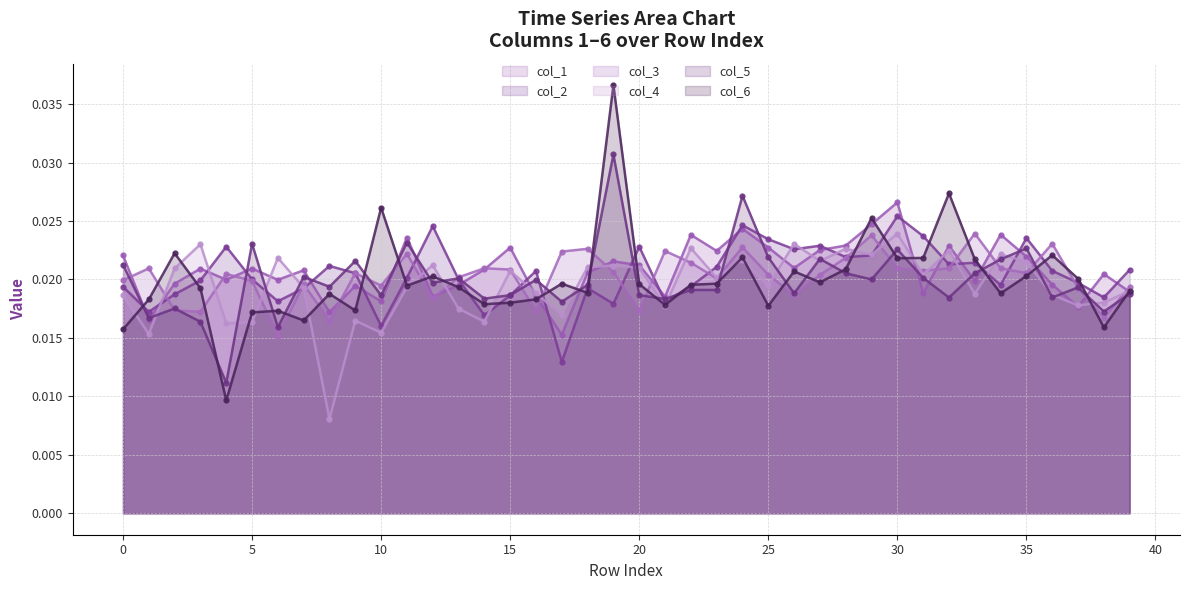

Is the value of col_4 at 2 greater than the value of col_5 at 34?

No